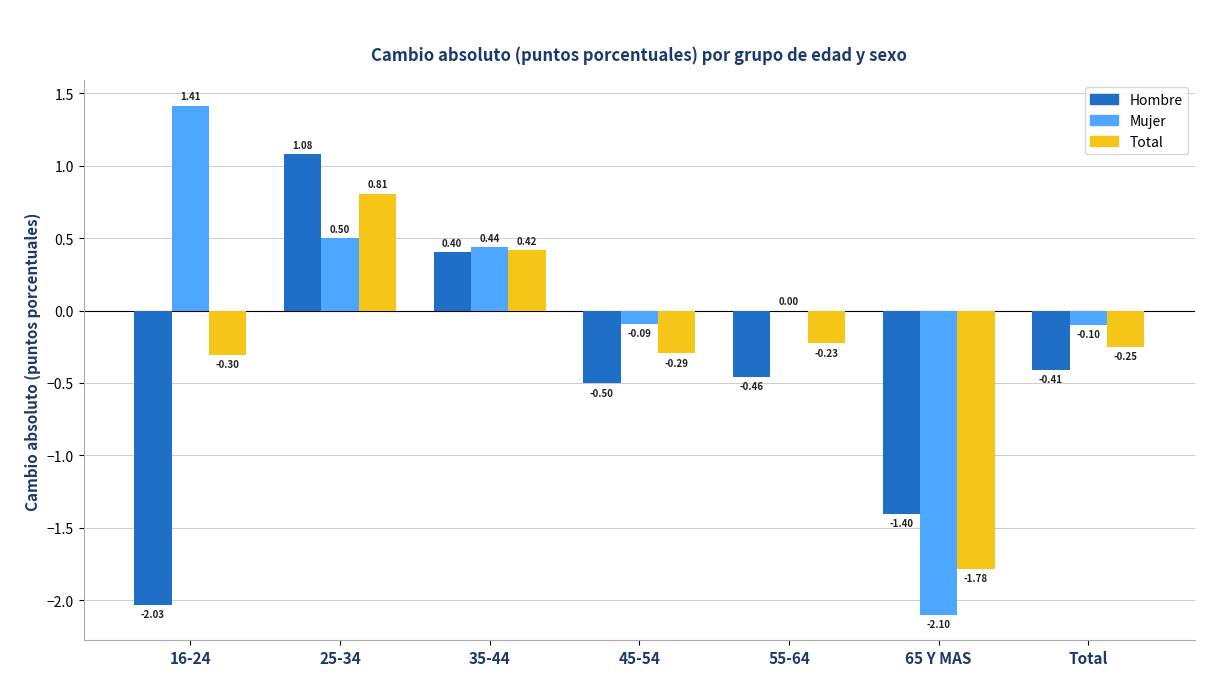

How many groups of bars are there?

7